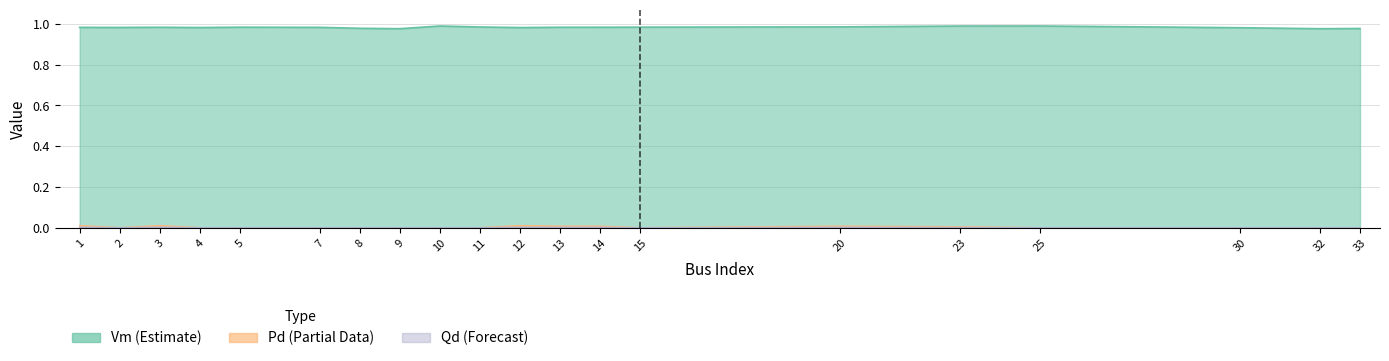

Where is Vm nearest to the value 0?

32